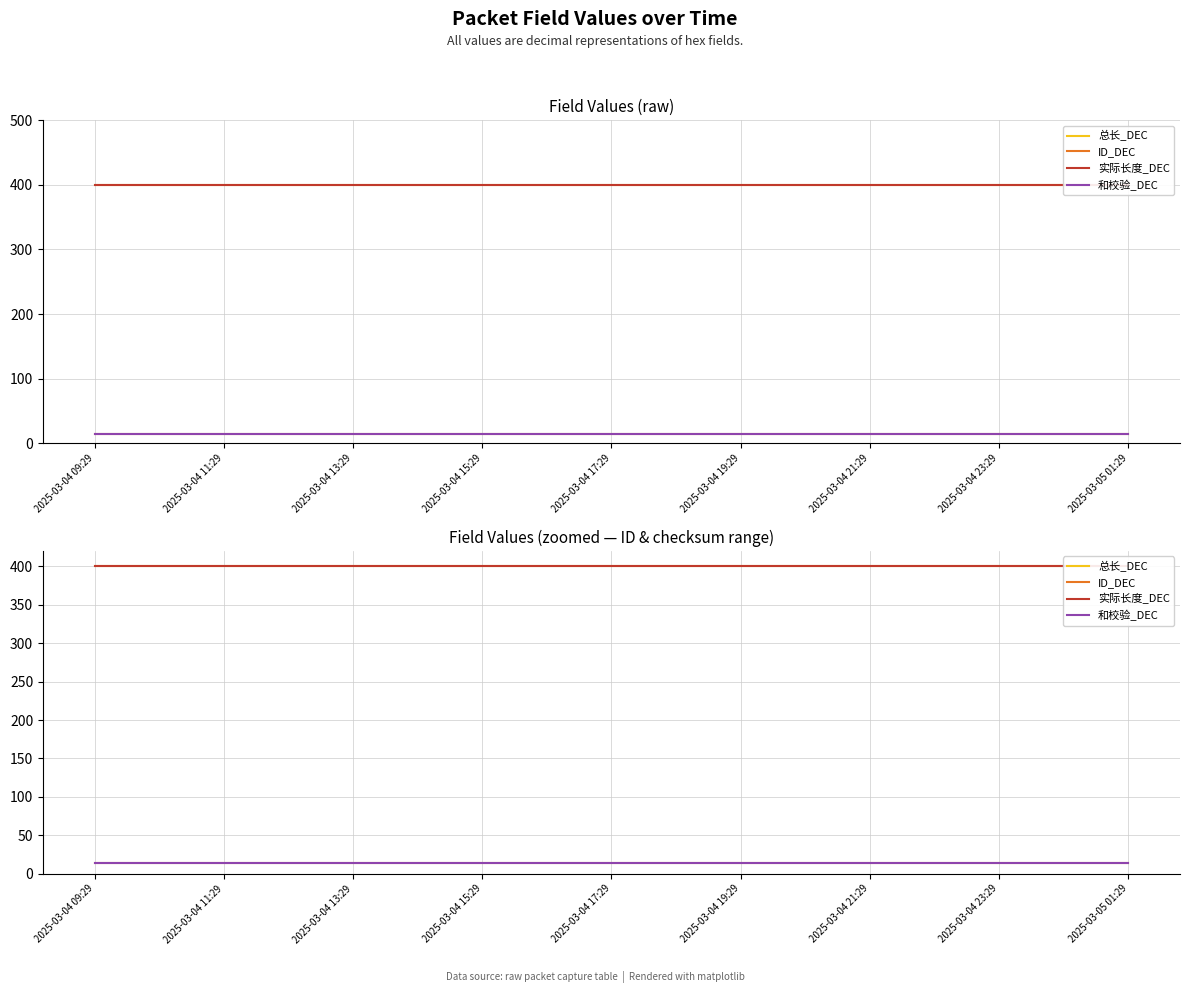

List the series in order of their peak value, lowest first.

ID_DEC, 和校验_DEC, 总长_DEC, 实际长度_DEC